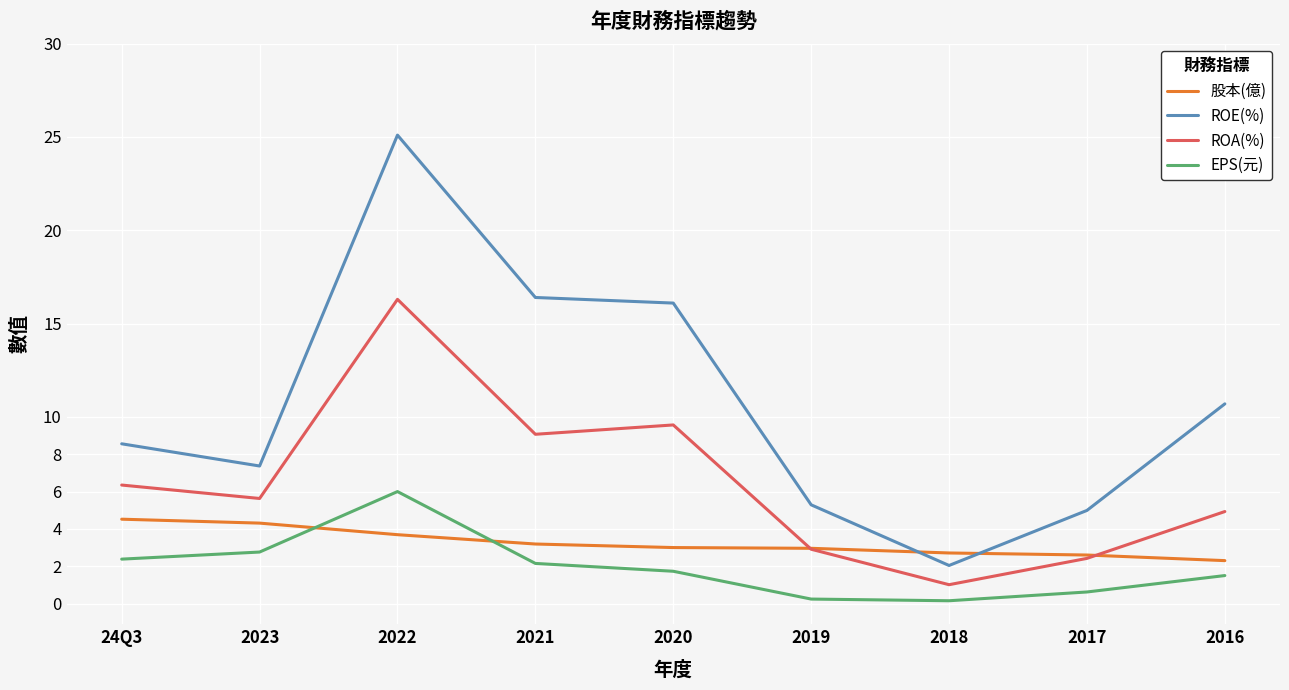

What position from the left is 2016?

9